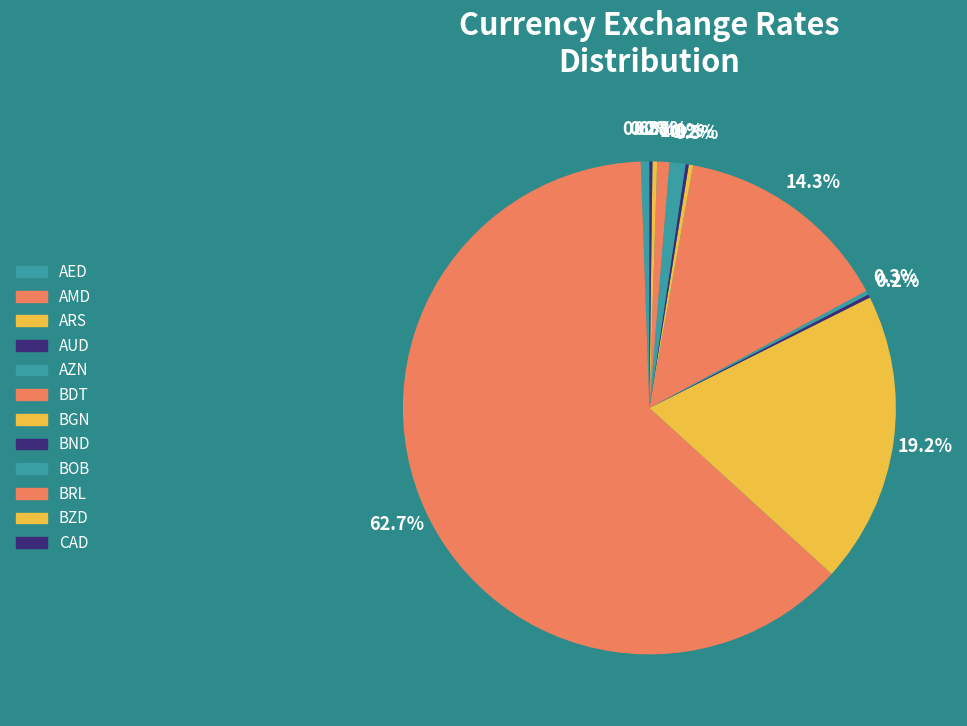

What percentage is NOT represented by ARS?

80.8%